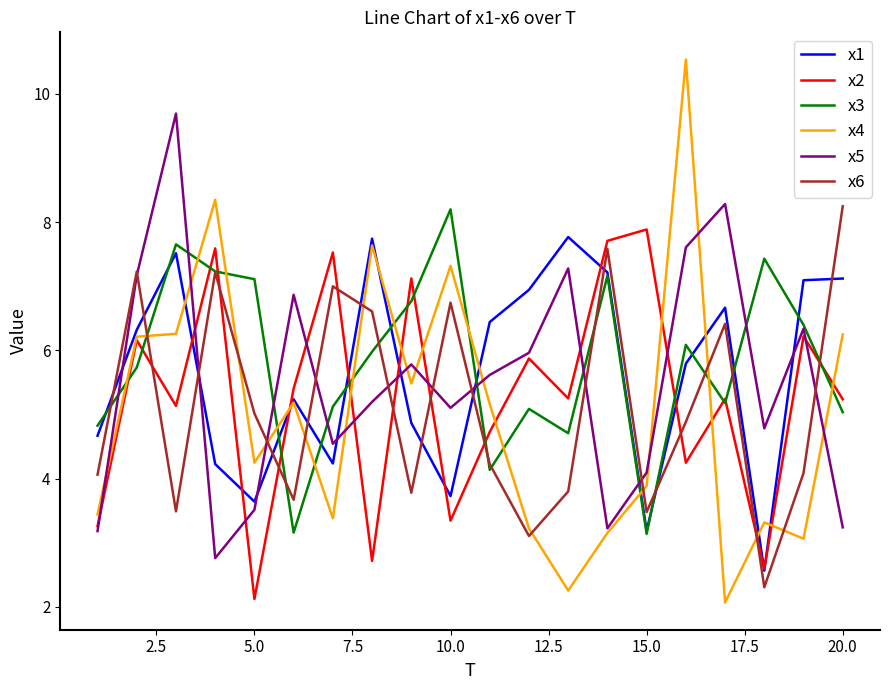

Which series has the largest range (max minus min)?

x4